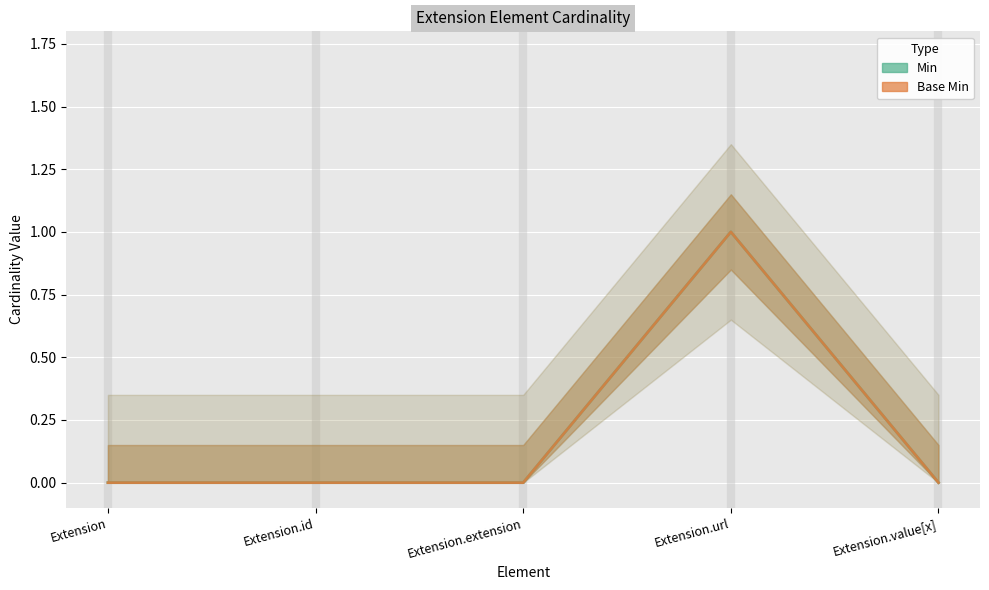

Count the Base Min values in the range 0 to 1.

5